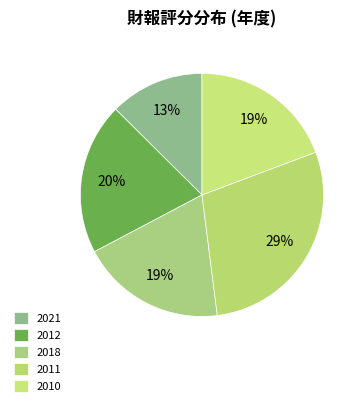

Which category has the biggest portion of the pie?

2011